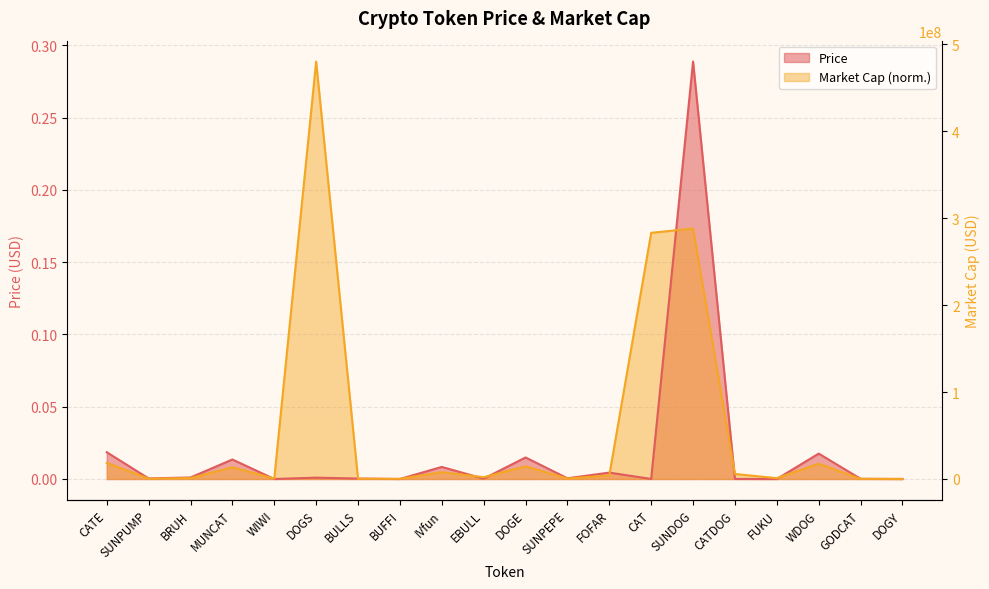

Reading right to left, list all the values displayed in this chart.

Price: DOGY=0.0	GODCAT=0.0	WDOG=0.0	FUKU=0.0	CATDOG=0.0	SUNDOG=0.3	CAT=0.0	FOFAR=0.0	SUNPEPE=0.0	DOGE=0.0	EBULL=0.0	IVfun=0.0	BUFFI=0.0	BULLS=0.0	DOGS=0.0	WIWI=0.0	MUNCAT=0.0	BRUH=0.0	SUNPUMP=0.0	CATE=0.0
Market Cap: DOGY=0.0	GODCAT=0.0	WDOG=0.0	FUKU=0.0	CATDOG=0.0	SUNDOG=0.2	CAT=0.2	FOFAR=0.0	SUNPEPE=0.0	DOGE=0.0	EBULL=0.0	IVfun=0.0	BUFFI=0.0	BULLS=0.0	DOGS=0.3	WIWI=0.0	MUNCAT=0.0	BRUH=0.0	SUNPUMP=0.0	CATE=0.0